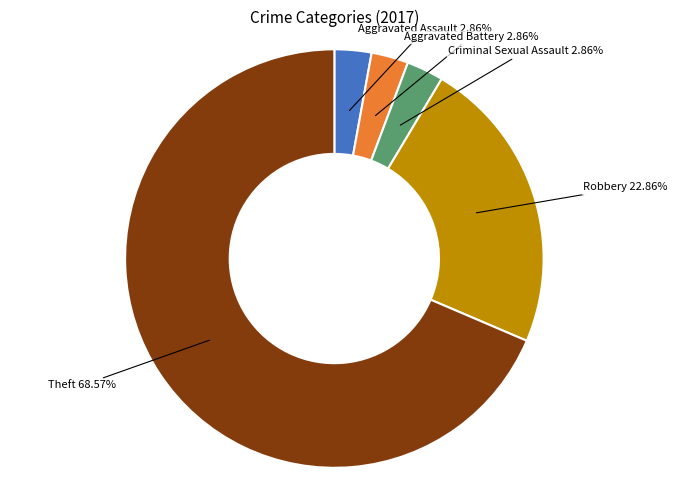

Does any single category account for the majority?

Yes